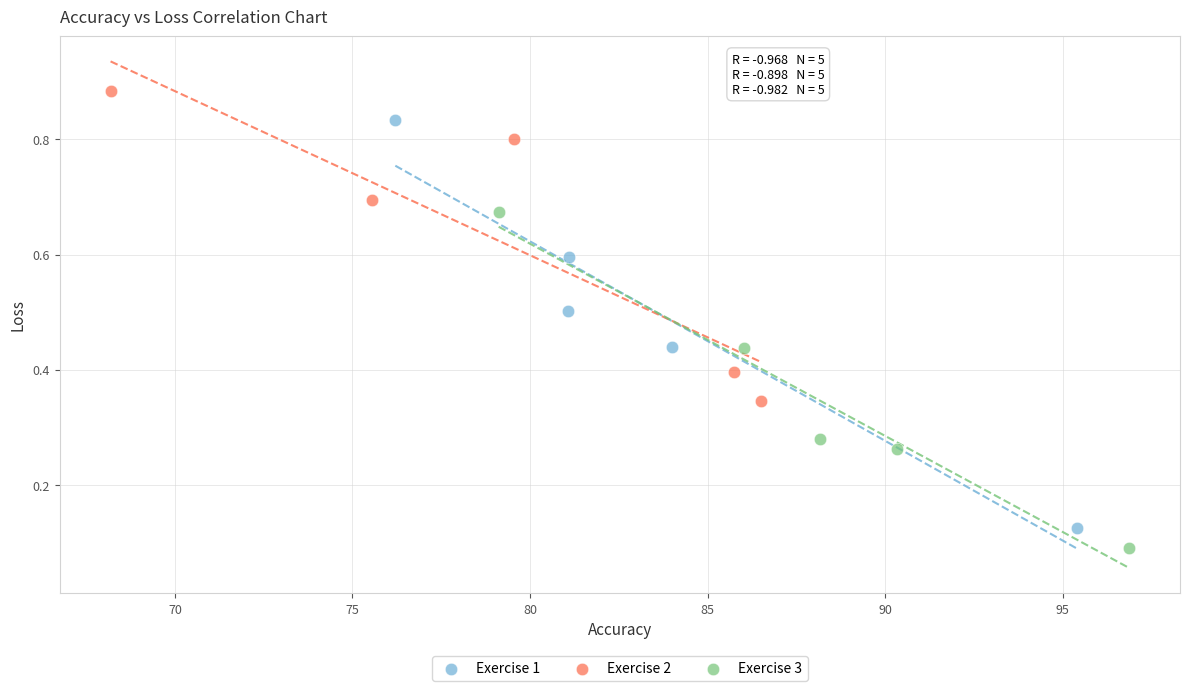

Which series contains the lowest Y value?

Exercise 3